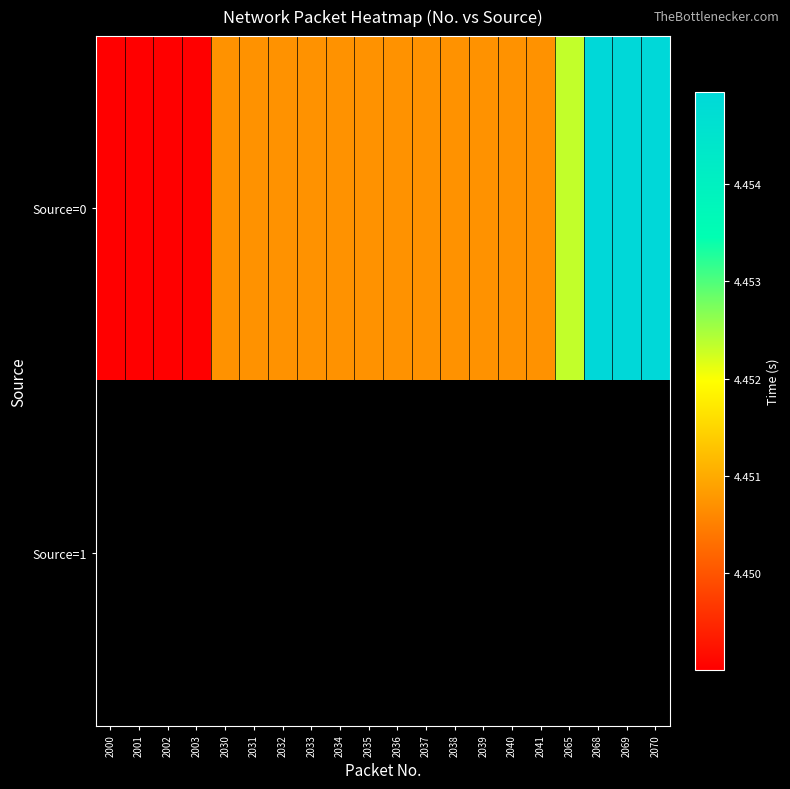

What is the approximate value of Source=0 at 2002?

4.4